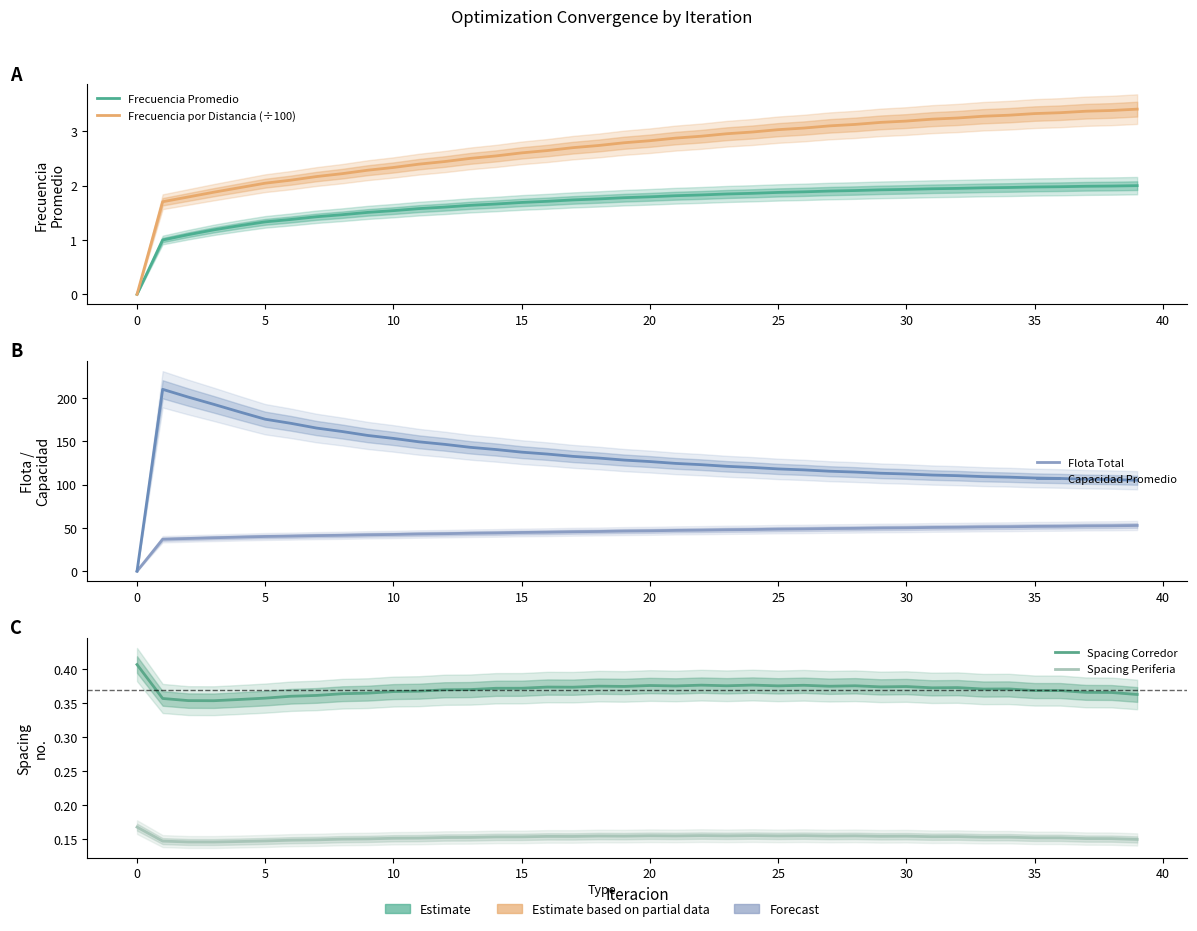

The Flota Total series shows 17.8 at 12. True or false?

False